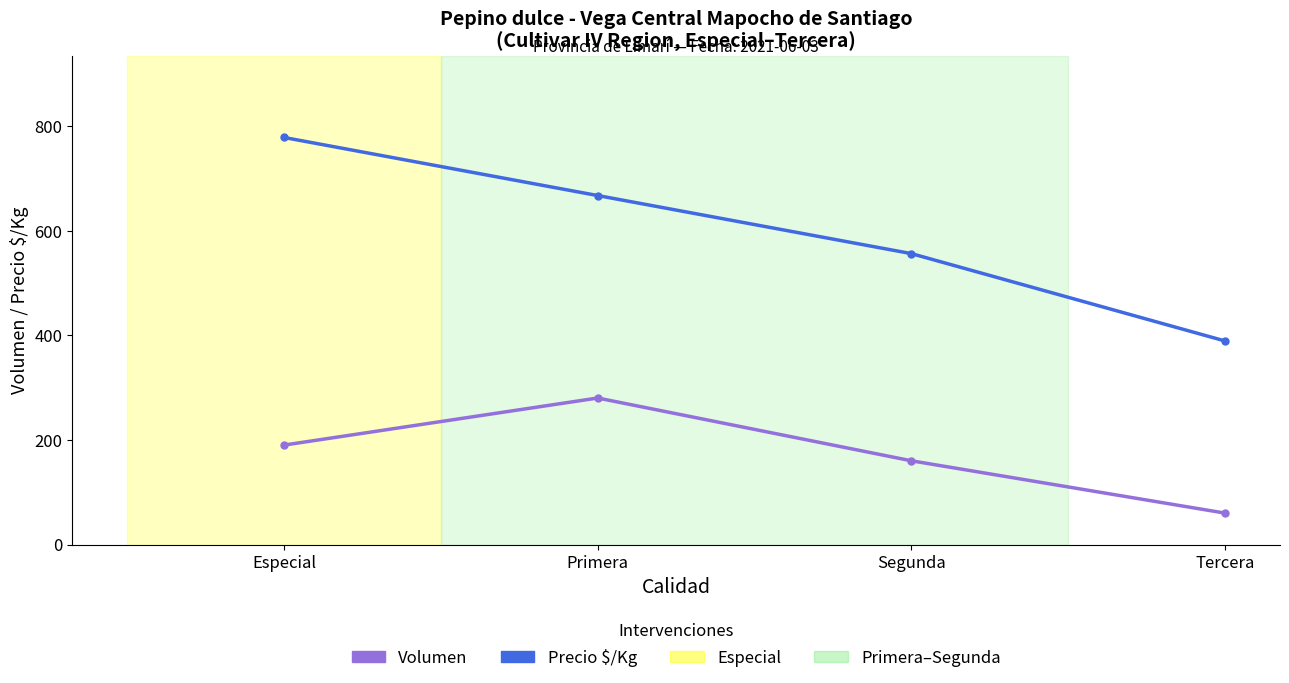

What is the label of the 4th point from the left?

Tercera